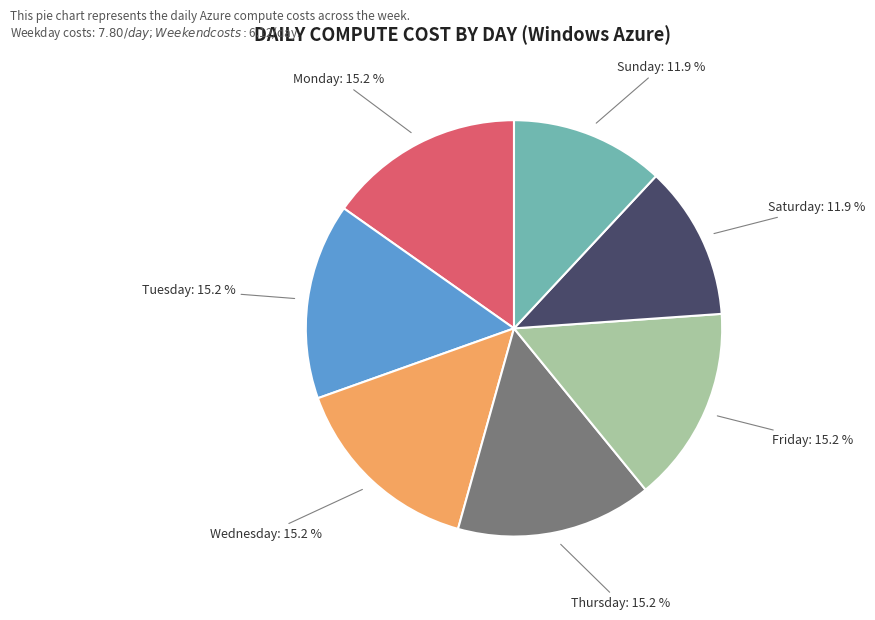

Does any single category account for the majority?

No